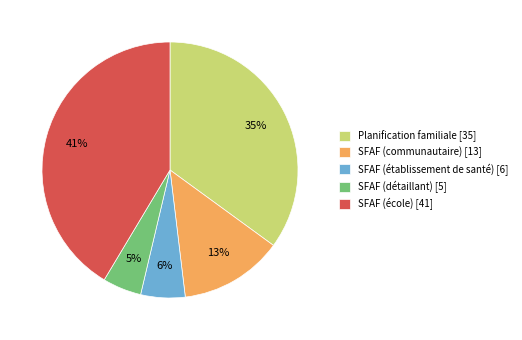

True or false: SFAF (établissement de santé) accounts for 6% of the total.

True